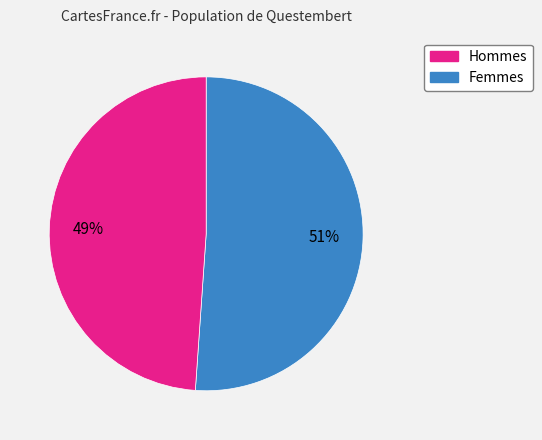

What is the ratio of the value at Hommes to the value at Femmes?

1.0